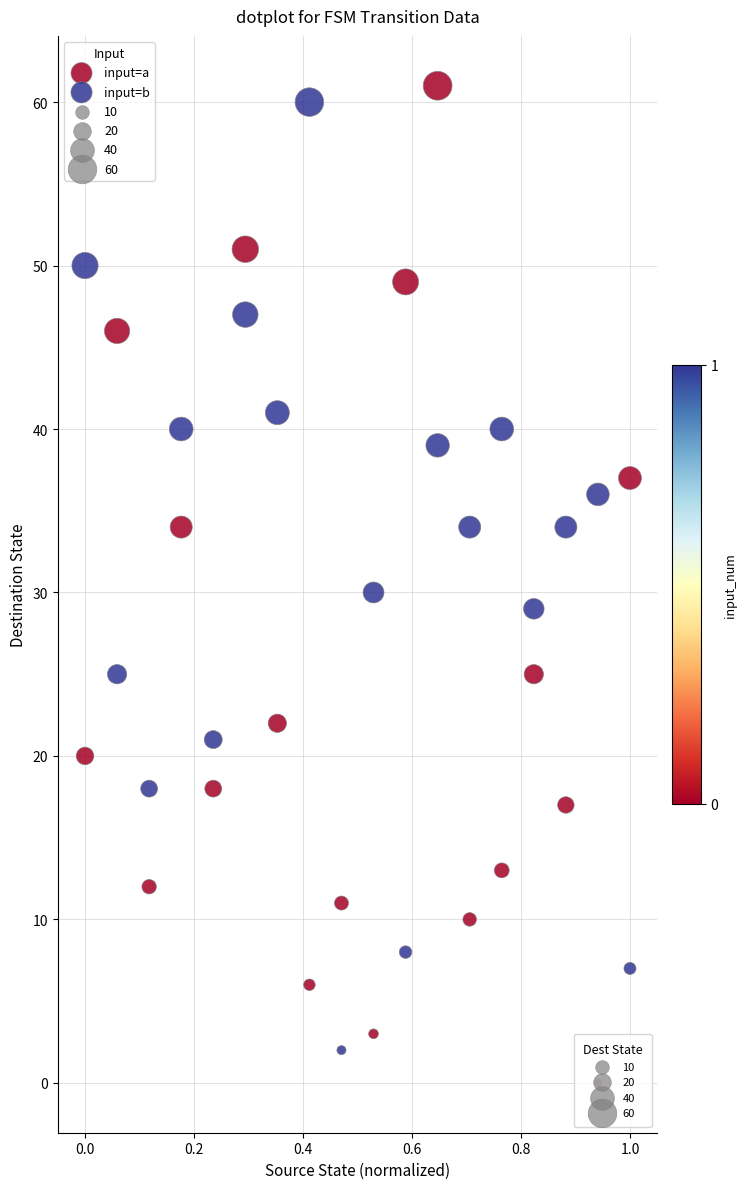

In the input=b series, what Y value is closest to 31?

30